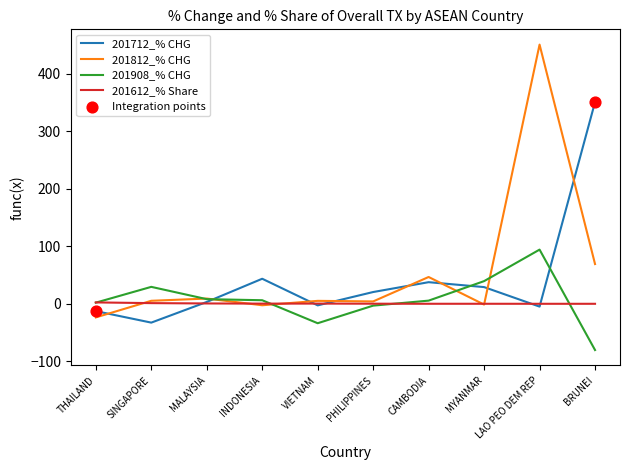

Is the value of 201812_% CHG at LAO PEO DEM REP greater than the value of 201908_% CHG at THAILAND?

Yes